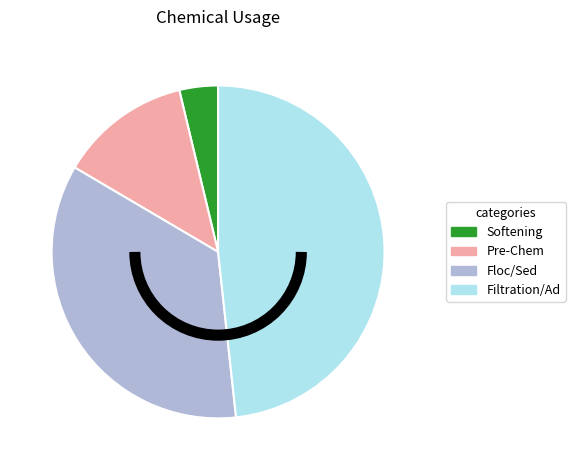

Between Pre-Chem and Filtration/Ad, which is larger?

Filtration/Ad